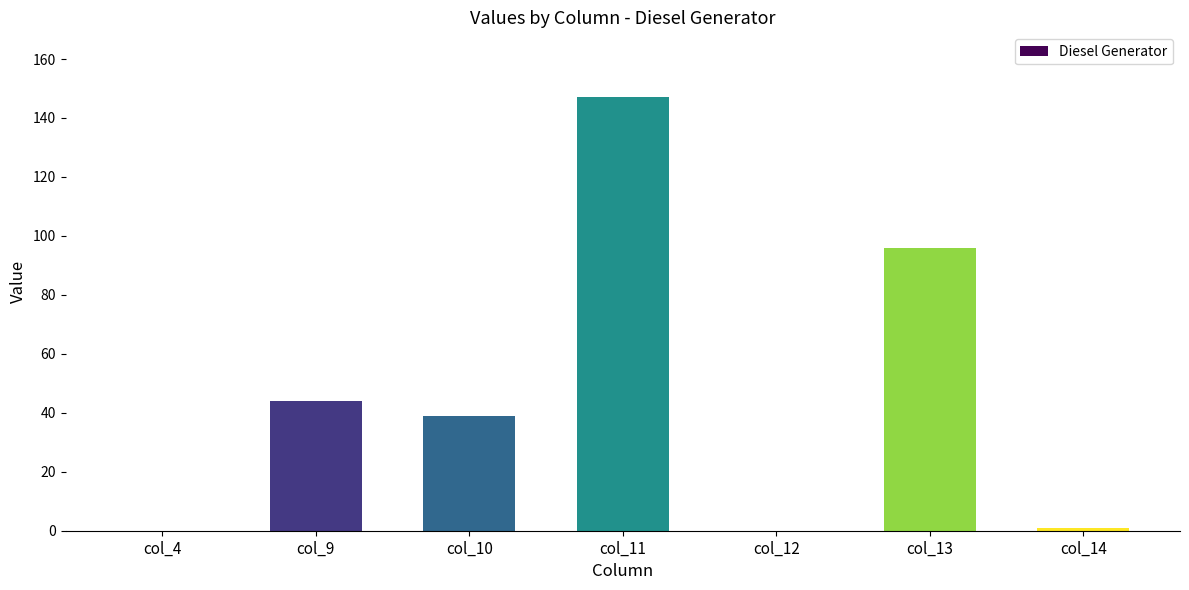

What is the sum of the values at col_13 and col_12?

96